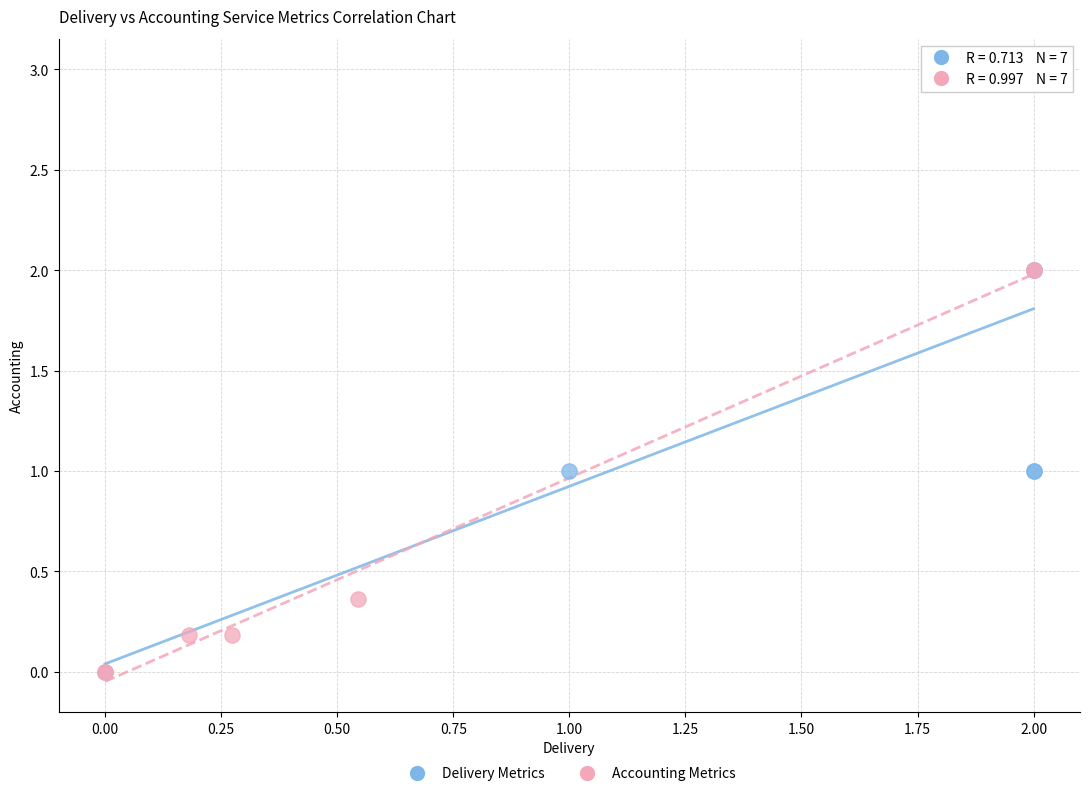

Which series contains the highest Y value?

Delivery Metrics